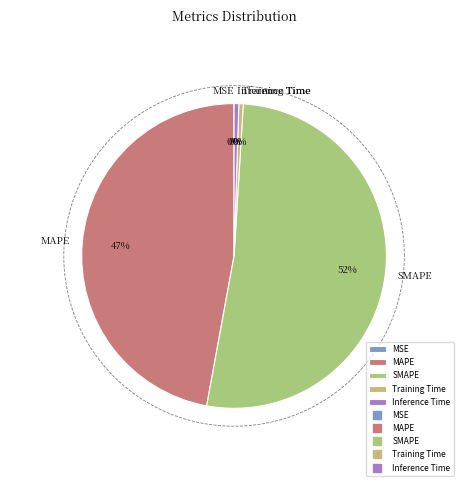

To the nearest percent, what is the difference between the largest and smallest slice percentages?

52%